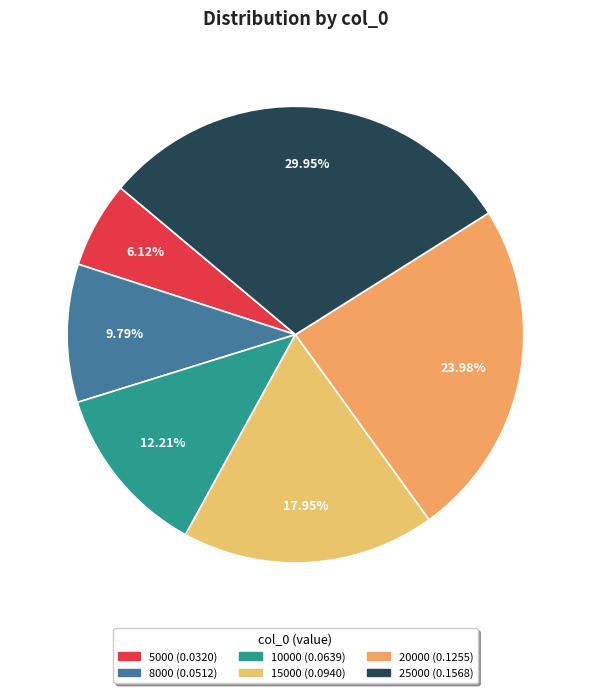

Is the sum of 8000 and 10000 greater than half?

No